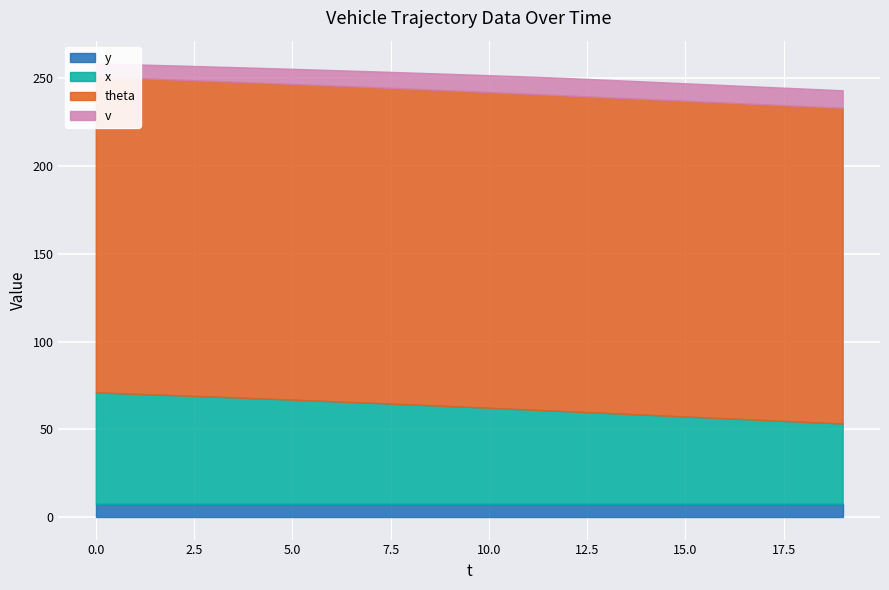

Reading left to right, list all the values displayed in this chart.

y: 0=7.5	1=7.5	2=7.5	3=7.5	4=7.5	5=7.5	6=7.5	7=7.5	8=7.5	9=7.5	10=7.5	11=7.5	12=7.5	13=7.5	14=7.5	15=7.5	16=7.5	17=7.5	18=7.5	19=7.5
x: 0=63.5	1=62.7	2=61.9	3=61.1	4=60.2	5=59.4	6=58.5	7=57.6	8=56.6	9=55.7	10=54.7	11=53.8	12=52.8	13=51.8	14=50.8	15=49.8	16=48.8	17=47.8	18=46.8	19=45.8
theta: 0=180.0	1=180.0	2=180.0	3=180.0	4=180.0	5=180.0	6=180.0	7=180.0	8=180.0	9=180.0	10=180.0	11=180.0	12=180.0	13=180.0	14=180.0	15=180.0	16=180.0	17=180.0	18=180.0	19=180.0
v: 0=7.6	1=7.8	2=8.0	3=8.2	4=8.4	5=8.6	6=8.8	7=9.0	8=9.2	9=9.4	10=9.6	11=9.8	12=10.0	13=10.0	14=10.0	15=10.0	16=10.0	17=10.0	18=10.0	19=10.0